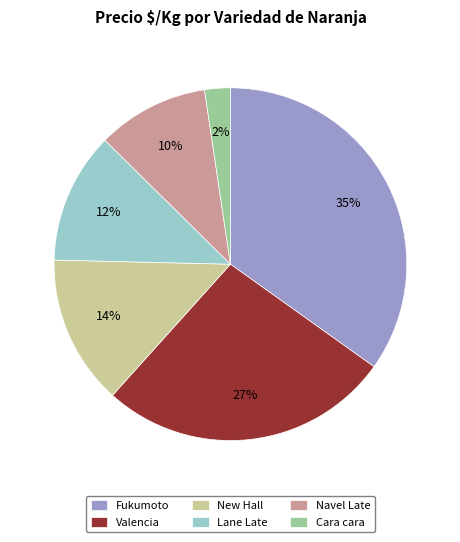

Is it true that Cara cara is 2% of the pie?

True